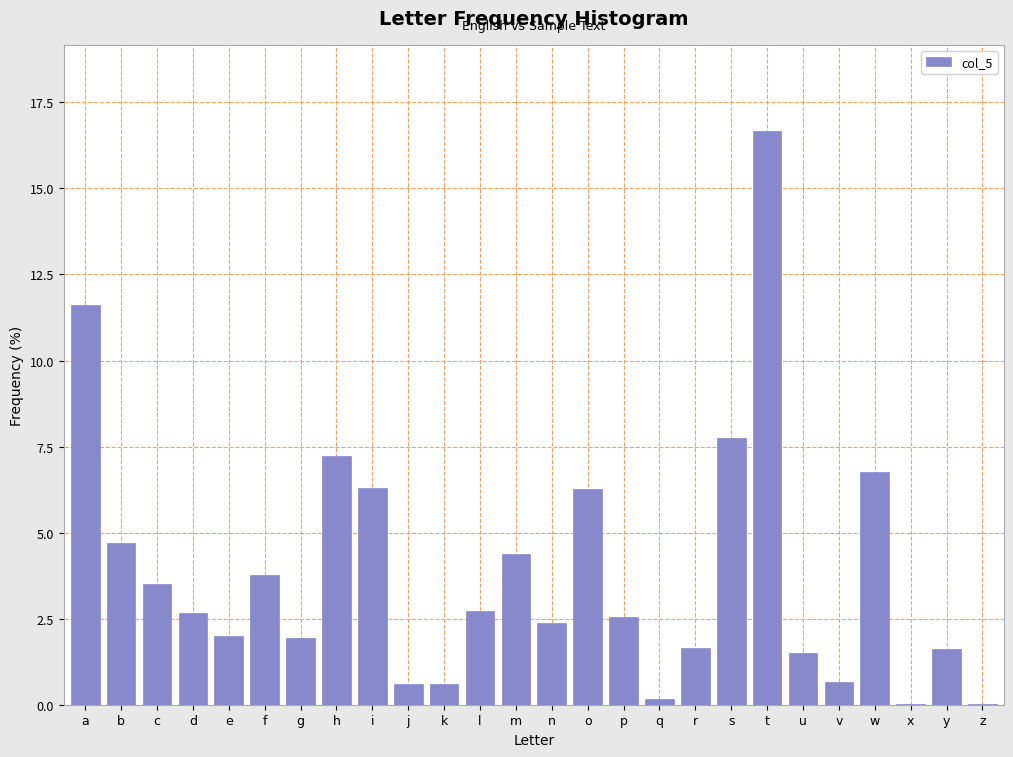

What is the sum of all values?

100.0